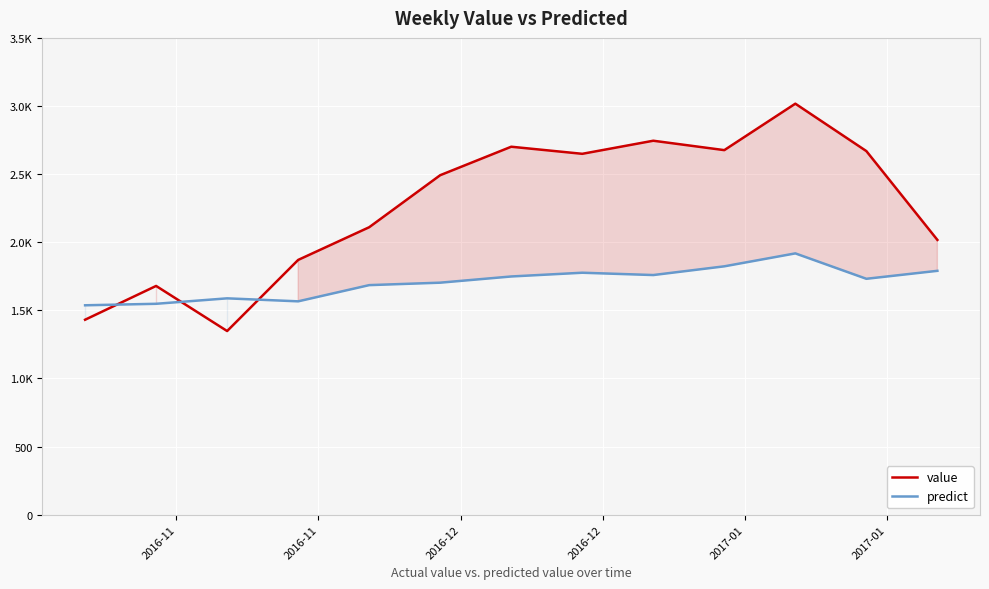

What is the smallest value displayed?

1348.0